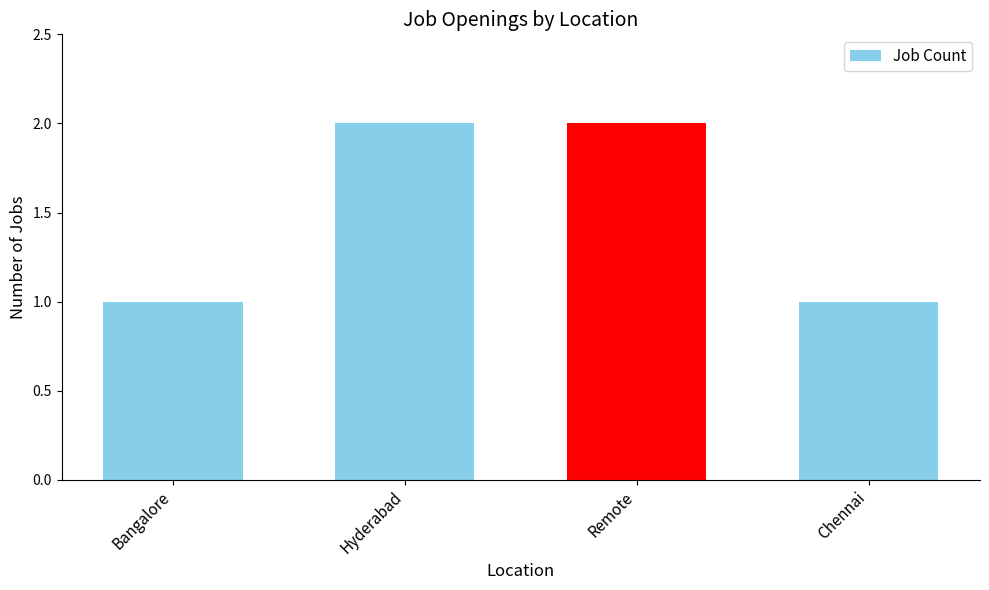

Reading left to right, transcribe all the data shown in this chart.

Bangalore=1	Hyderabad=2	Remote=2	Chennai=1